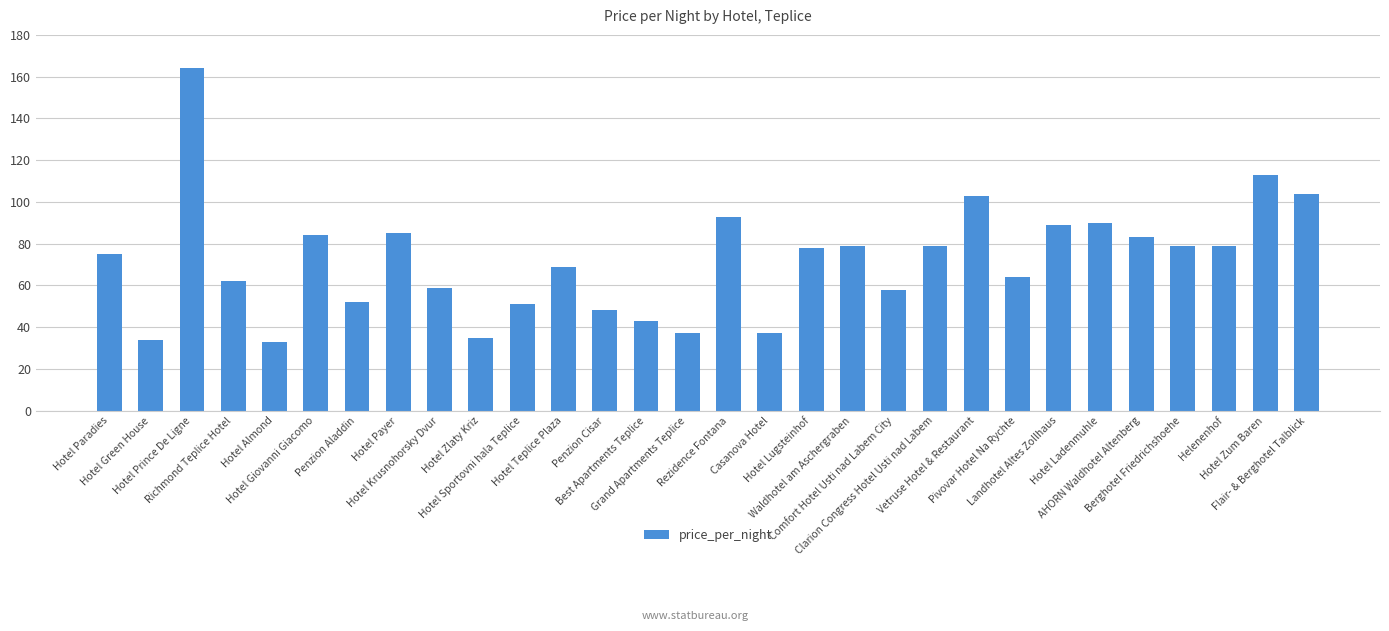

Count the number of data series in this chart.

1